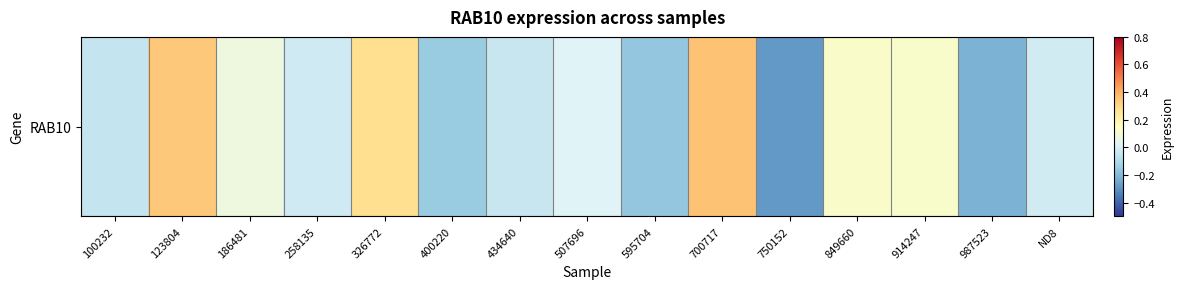

What is the change in value from 595704 to 849660?

+0.3